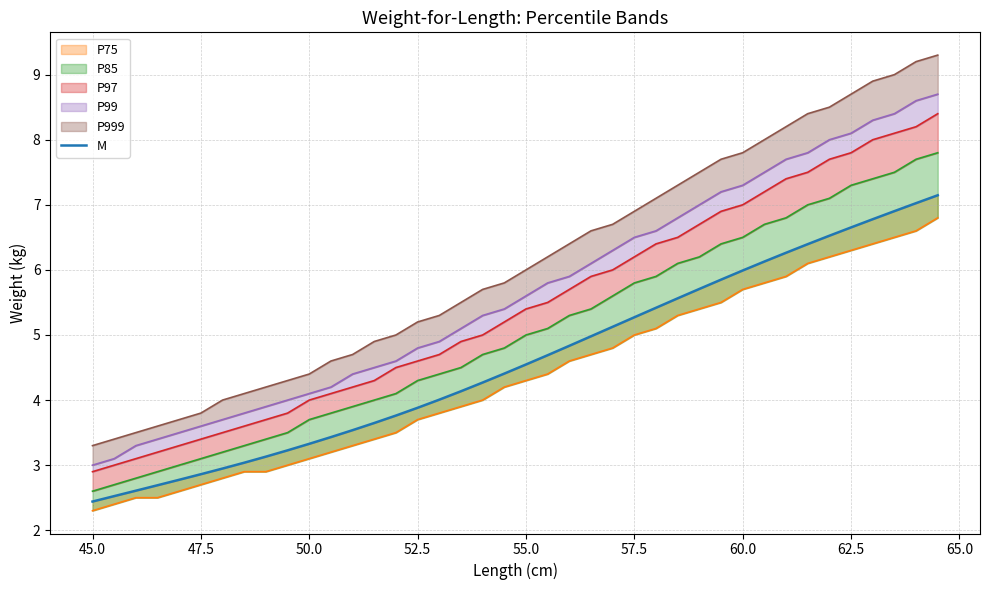

What is the average value?

4.6